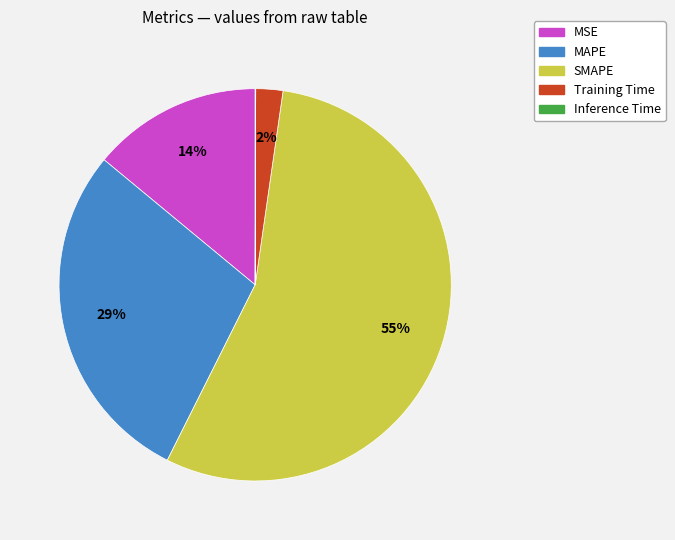

What is the ratio of the value at MAPE to the value at SMAPE?

0.5